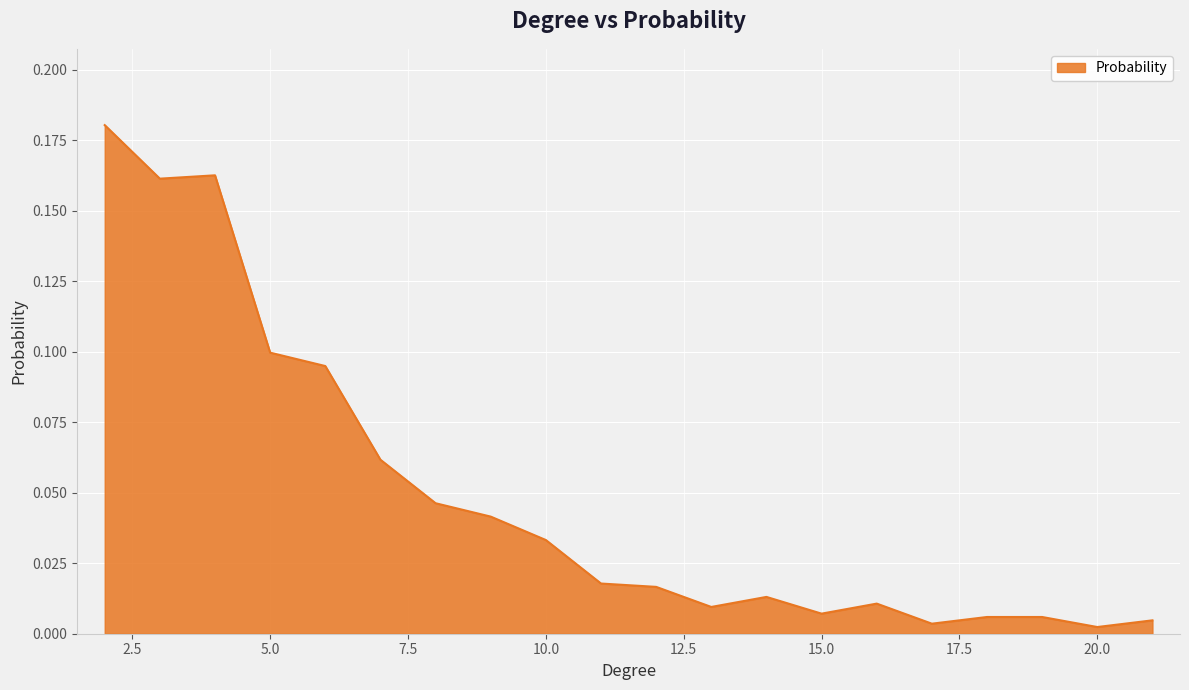

True or false: there are more than 2 points higher than both neighbors.

True